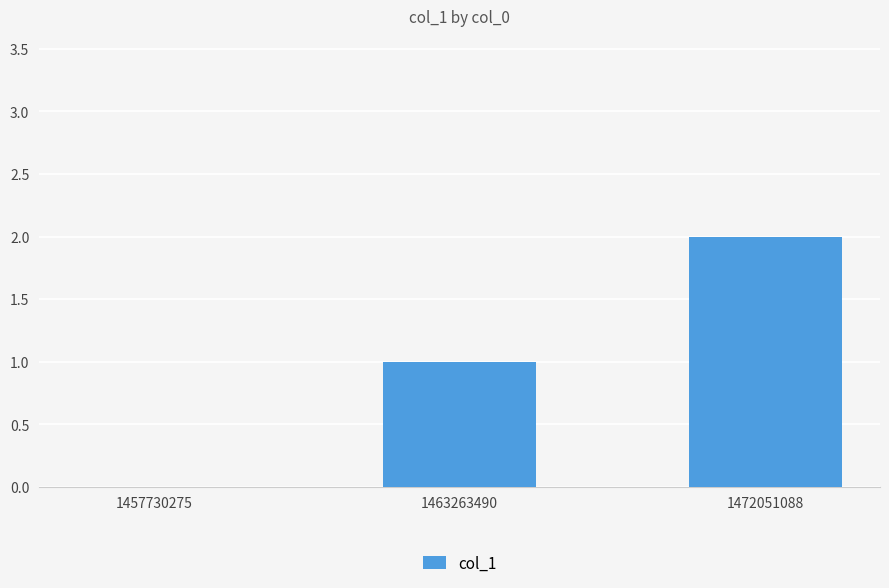

What is the sum of all values?

3